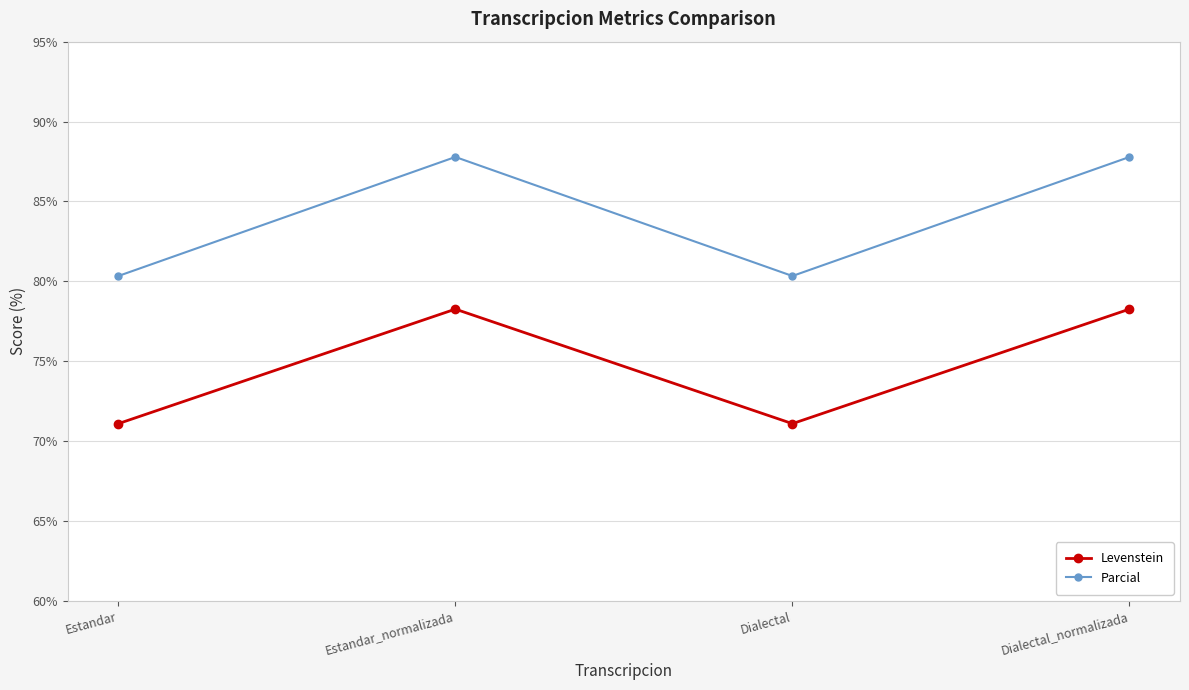

Reading left to right, transcribe all the data shown in this chart.

Levenstein: Estandar=71.1	Estandar_normalizada=78.3	Dialectal=71.1	Dialectal_normalizada=78.3
Parcial: Estandar=80.3	Estandar_normalizada=87.8	Dialectal=80.3	Dialectal_normalizada=87.8